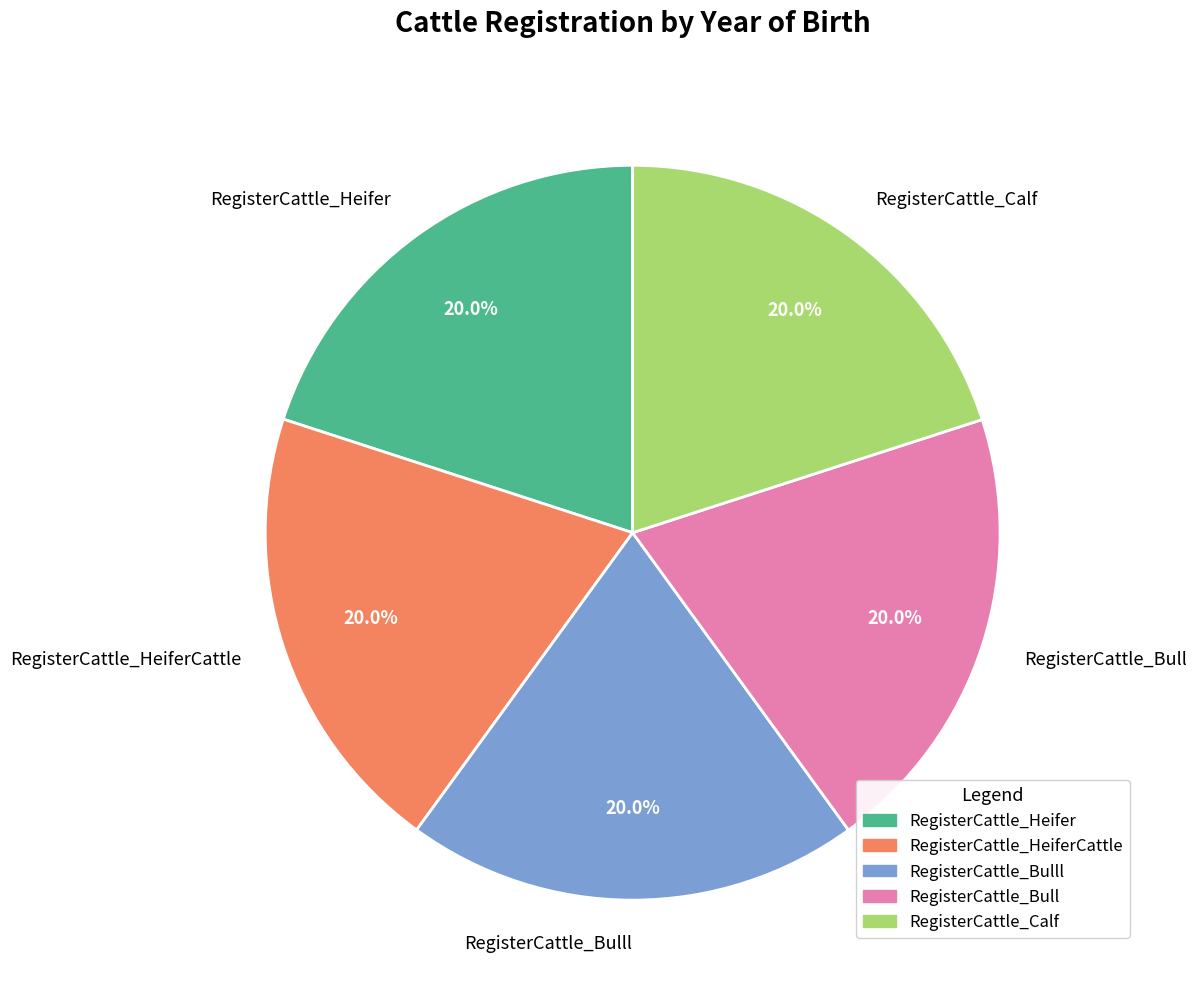

How many slices are in this pie chart?

5